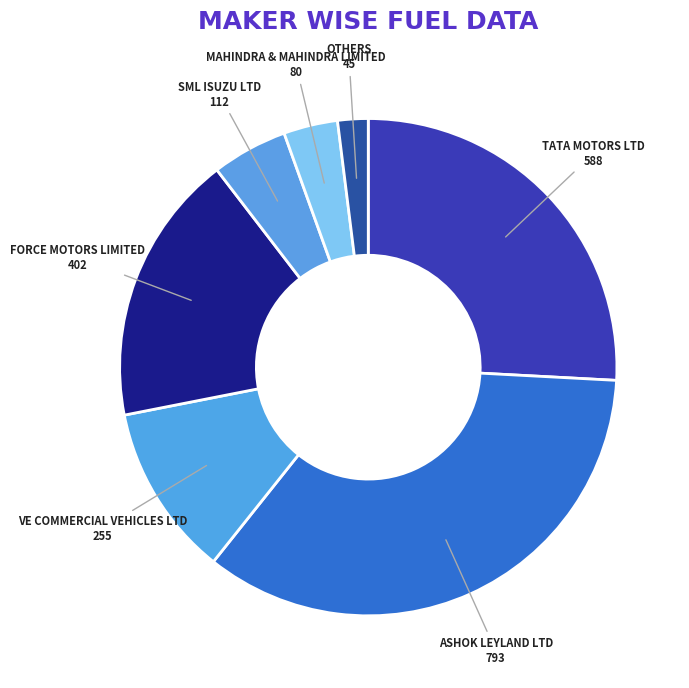

Rank the categories by value from lowest to highest.

OTHERS, MAHINDRA & MAHINDRA LIMITED, SML ISUZU LTD, VE COMMERCIAL VEHICLES LTD, FORCE MOTORS LIMITED, TATA MOTORS LTD, ASHOK LEYLAND LTD